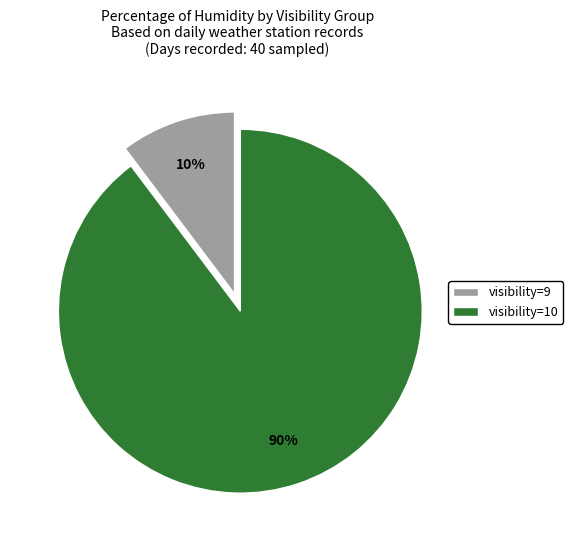

To the nearest percent, what percentage of the pie is visibility=9?

10%